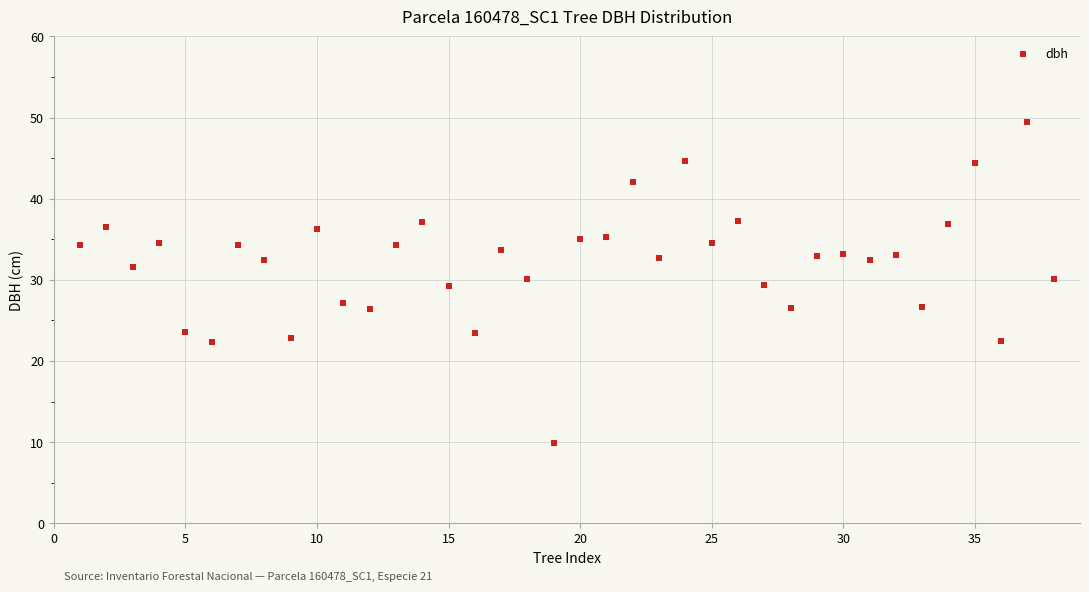

What is the range of X values (max minus min)?

37.0